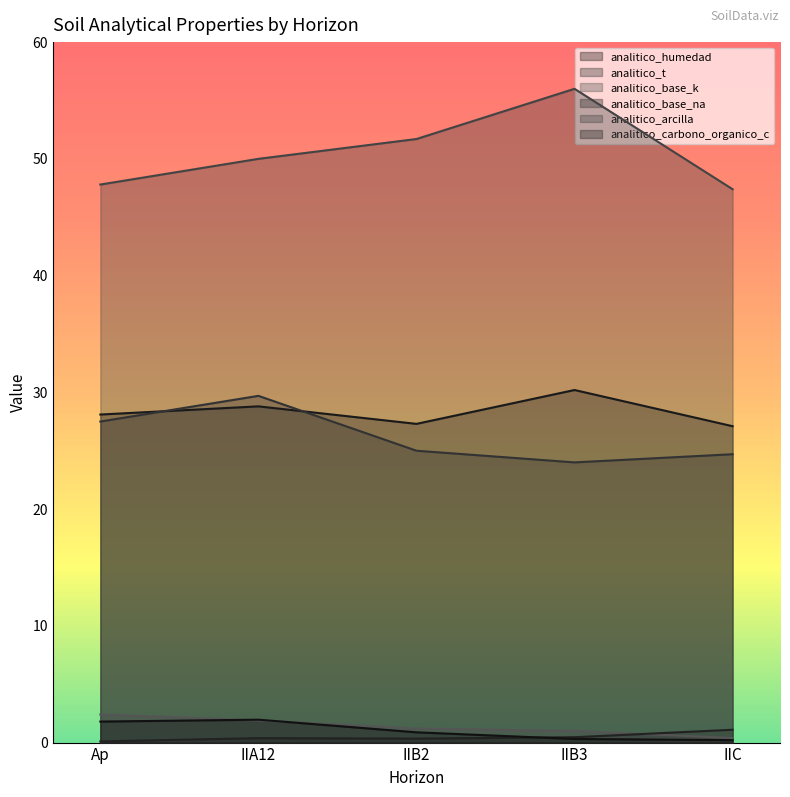

Reading left to right, extract all data points from this chart.

analitico_humedad: Ap=28.1	IIA12=28.8	IIB2=27.3	IIB3=30.2	IIC=27.1
analitico_t: Ap=27.5	IIA12=29.7	IIB2=25.0	IIB3=24.0	IIC=24.7
analitico_base_k: Ap=2.4	IIA12=1.9	IIB2=1.2	IIB3=1.0	IIC=0.4
analitico_base_na: Ap=0.1	IIA12=0.4	IIB2=0.3	IIB3=0.5	IIC=1.1
analitico_arcilla: Ap=47.8	IIA12=50.0	IIB2=51.7	IIB3=56.0	IIC=47.4
analitico_carbono_organico_c: Ap=1.8	IIA12=2.0	IIB2=0.9	IIB3=0.3	IIC=0.2